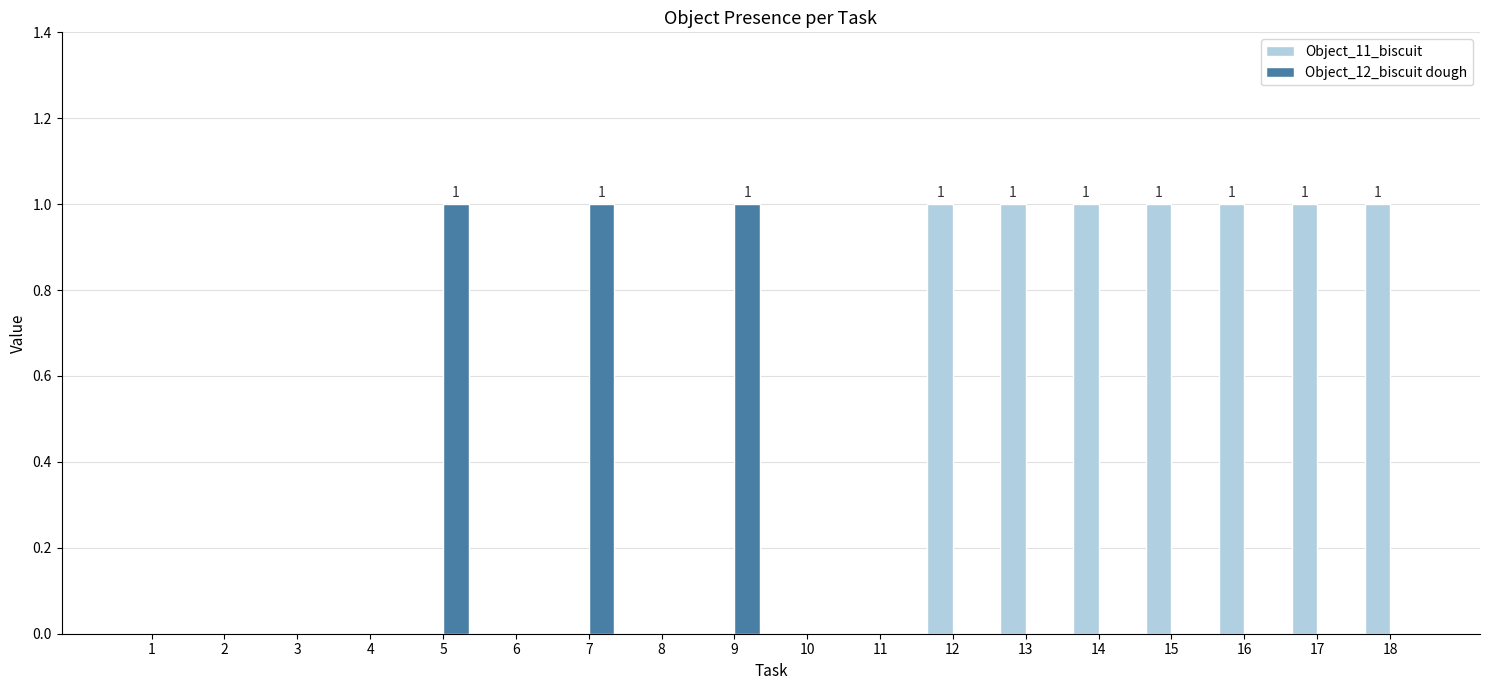

The value of Object_11_biscuit at 3 is 0. True or false?

True